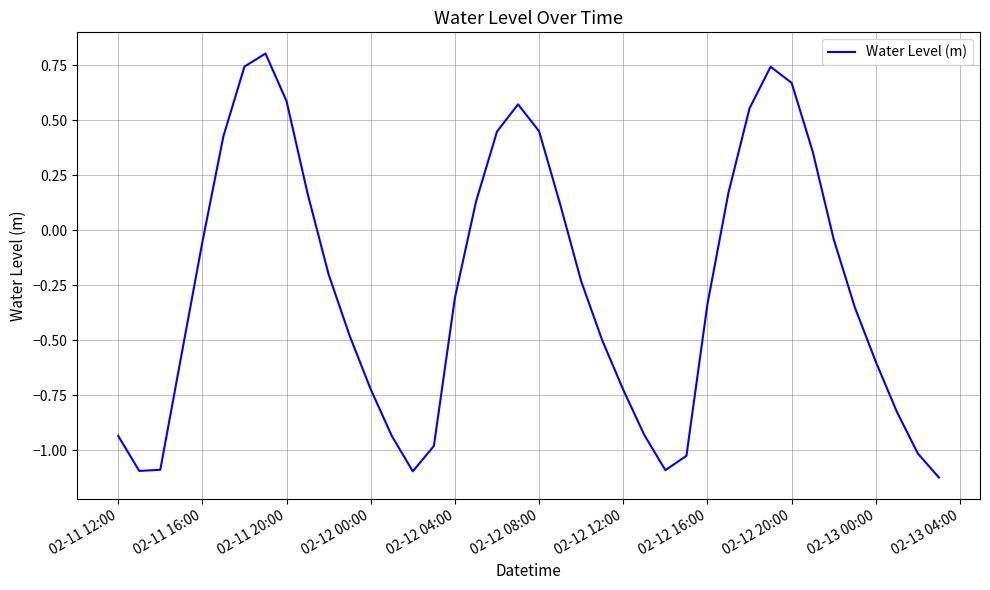

What is the maximum value shown in the chart?

0.8